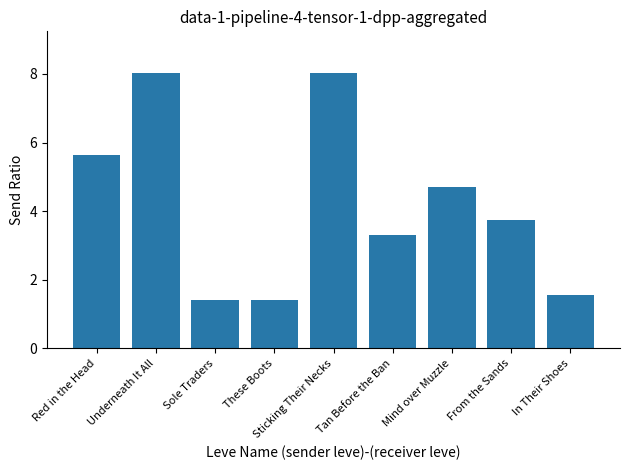

Is it true that the value at Underneath It All is 1.7?

False